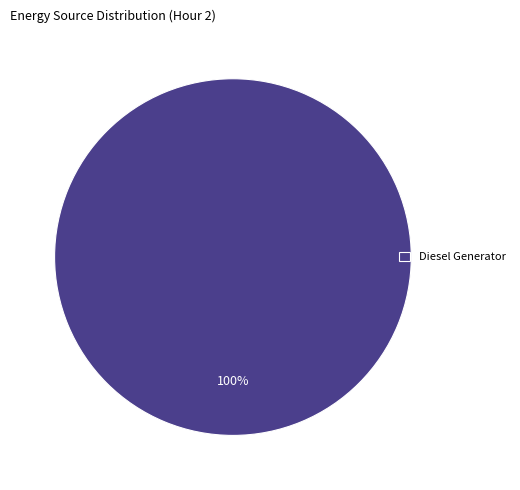

What percentage is the Diesel Generator slice, to the nearest percent?

100%